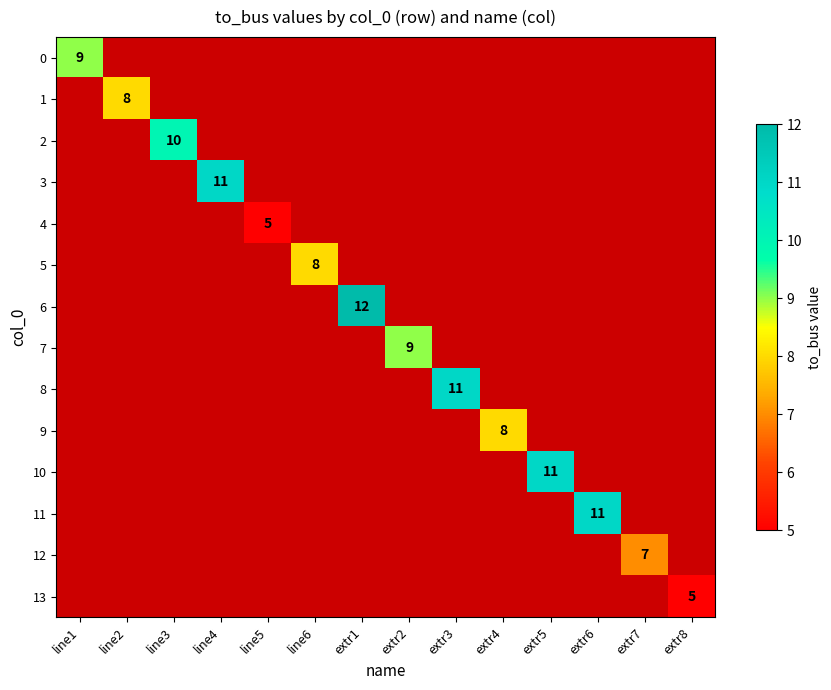

The value of 12 at extr7 is 7. True or false?

True